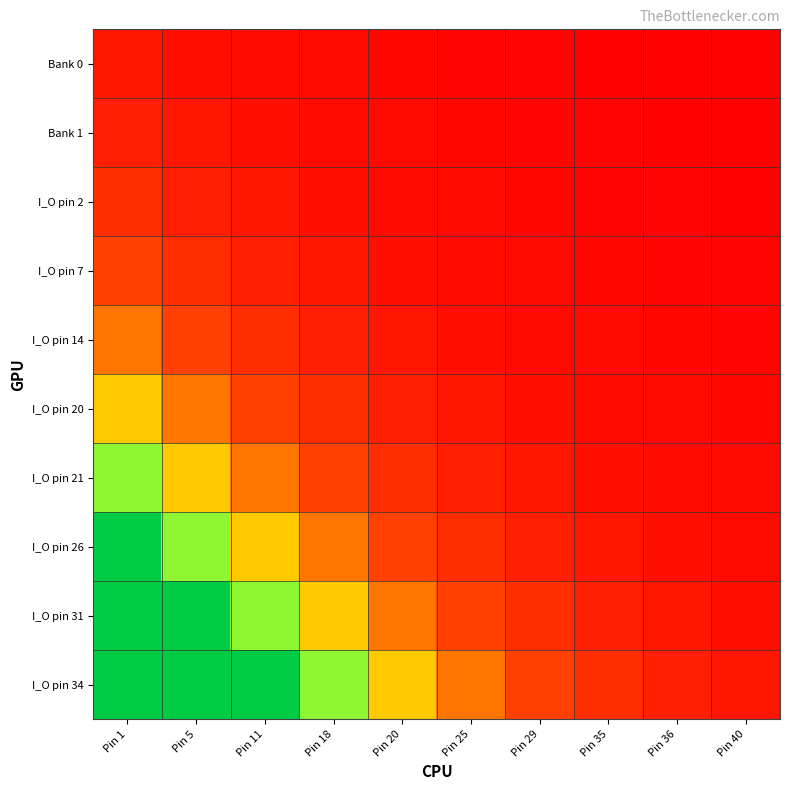

Reading left to right, what are all the values shown in this chart?

Bank 0: Pin 1=10	Pin 5=7	Pin 11=5	Pin 18=4	Pin 20=3	Pin 25=2	Pin 29=2	Pin 35=1	Pin 36=1	Pin 40=1
Bank 1: Pin 1=14	Pin 5=10	Pin 11=7	Pin 18=5	Pin 20=4	Pin 25=3	Pin 29=2	Pin 35=2	Pin 36=1	Pin 40=1
I_O pin 2: Pin 1=20	Pin 5=14	Pin 11=10	Pin 18=7	Pin 20=5	Pin 25=4	Pin 29=3	Pin 35=2	Pin 36=2	Pin 40=1
I_O pin 7: Pin 1=28	Pin 5=20	Pin 11=14	Pin 18=10	Pin 20=7	Pin 25=5	Pin 29=4	Pin 35=3	Pin 36=2	Pin 40=2
I_O pin 14: Pin 1=40	Pin 5=28	Pin 11=20	Pin 18=14	Pin 20=10	Pin 25=7	Pin 29=5	Pin 35=4	Pin 36=3	Pin 40=2
I_O pin 20: Pin 1=56	Pin 5=40	Pin 11=28	Pin 18=20	Pin 20=14	Pin 25=10	Pin 29=7	Pin 35=5	Pin 36=4	Pin 40=3
I_O pin 21: Pin 1=79	Pin 5=56	Pin 11=40	Pin 18=28	Pin 20=20	Pin 25=14	Pin 29=10	Pin 35=7	Pin 36=5	Pin 40=4
I_O pin 26: Pin 1=100	Pin 5=79	Pin 11=56	Pin 18=40	Pin 20=28	Pin 25=20	Pin 29=14	Pin 35=10	Pin 36=7	Pin 40=5
I_O pin 31: Pin 1=100	Pin 5=100	Pin 11=79	Pin 18=56	Pin 20=40	Pin 25=28	Pin 29=20	Pin 35=14	Pin 36=10	Pin 40=7
I_O pin 34: Pin 1=100	Pin 5=100	Pin 11=100	Pin 18=79	Pin 20=56	Pin 25=40	Pin 29=28	Pin 35=20	Pin 36=14	Pin 40=10